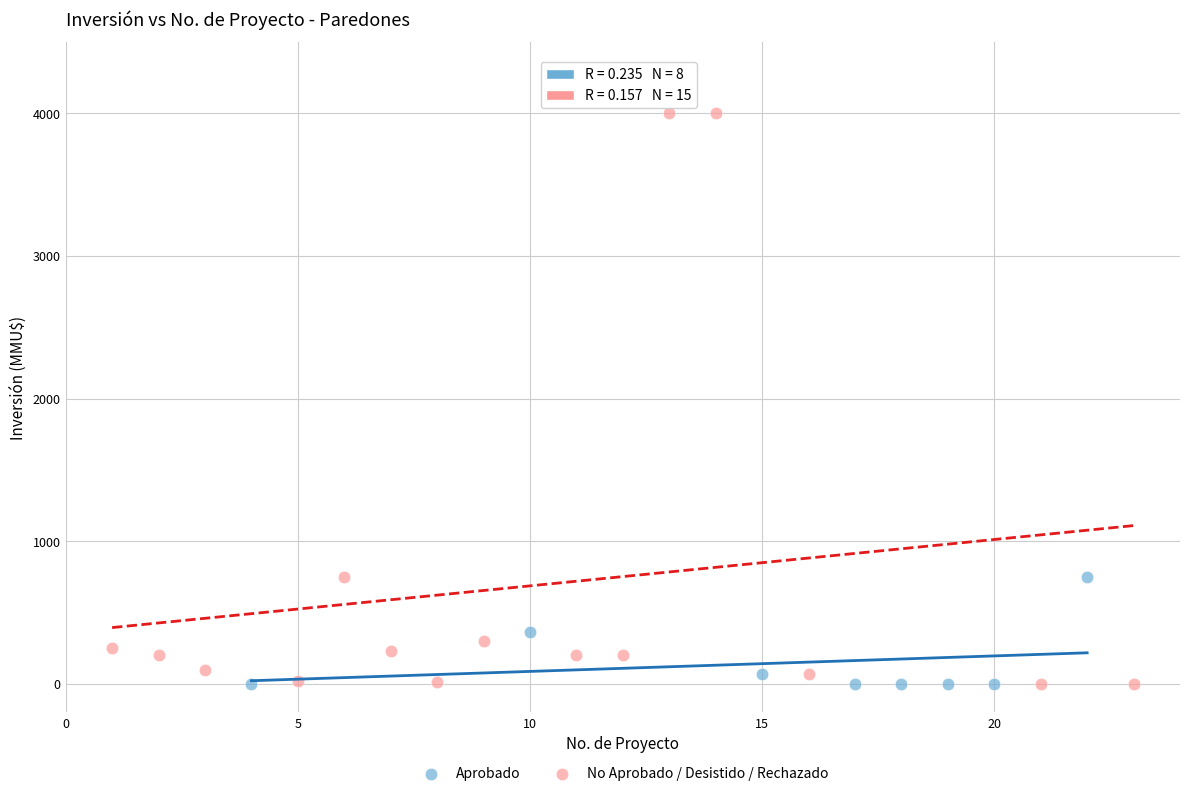

Which series reaches the maximum Y coordinate?

No Aprobado / Desistido / Rechazado